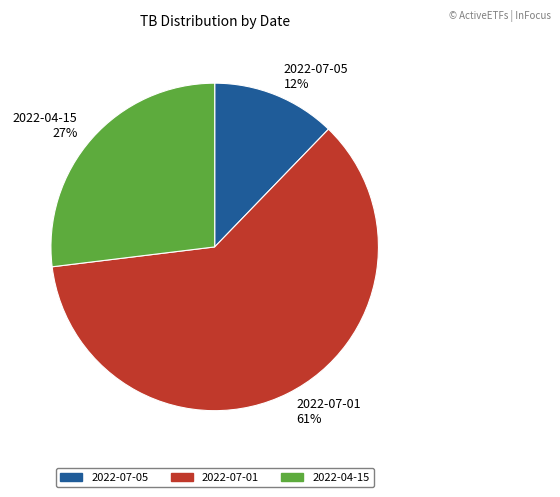

To the nearest percent, what is the combined percentage of 2022-04-15 and 2022-07-01?

88%